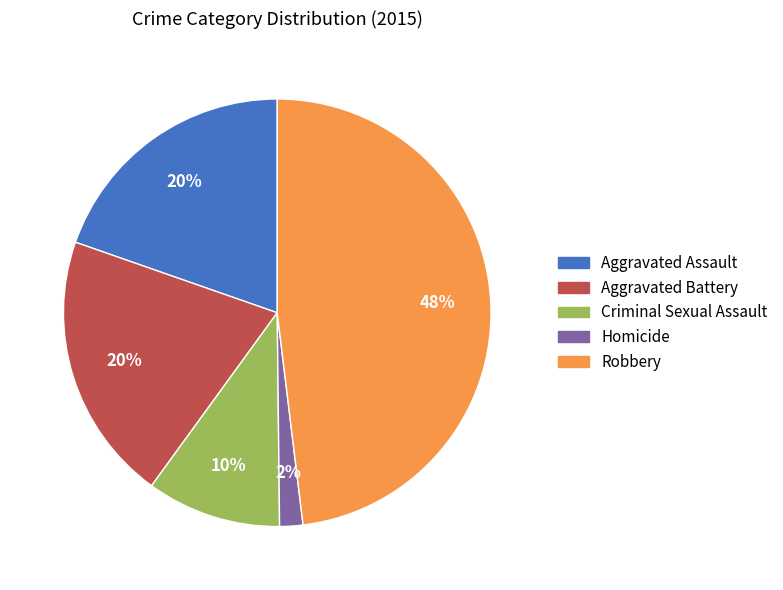

Do Robbery and Criminal Sexual Assault together represent more than half of the pie?

Yes